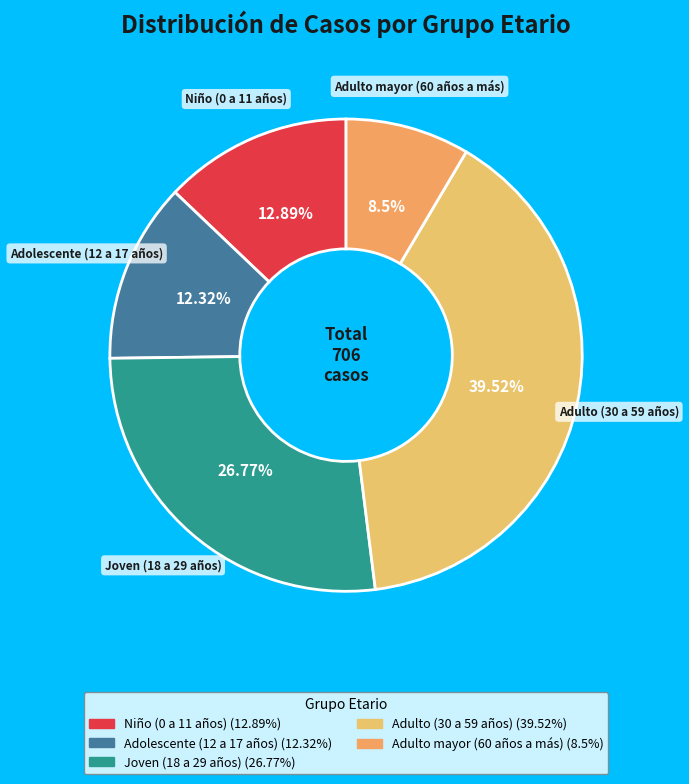

Which category has the smallest portion of the pie?

Adulto mayor (60 años a más)